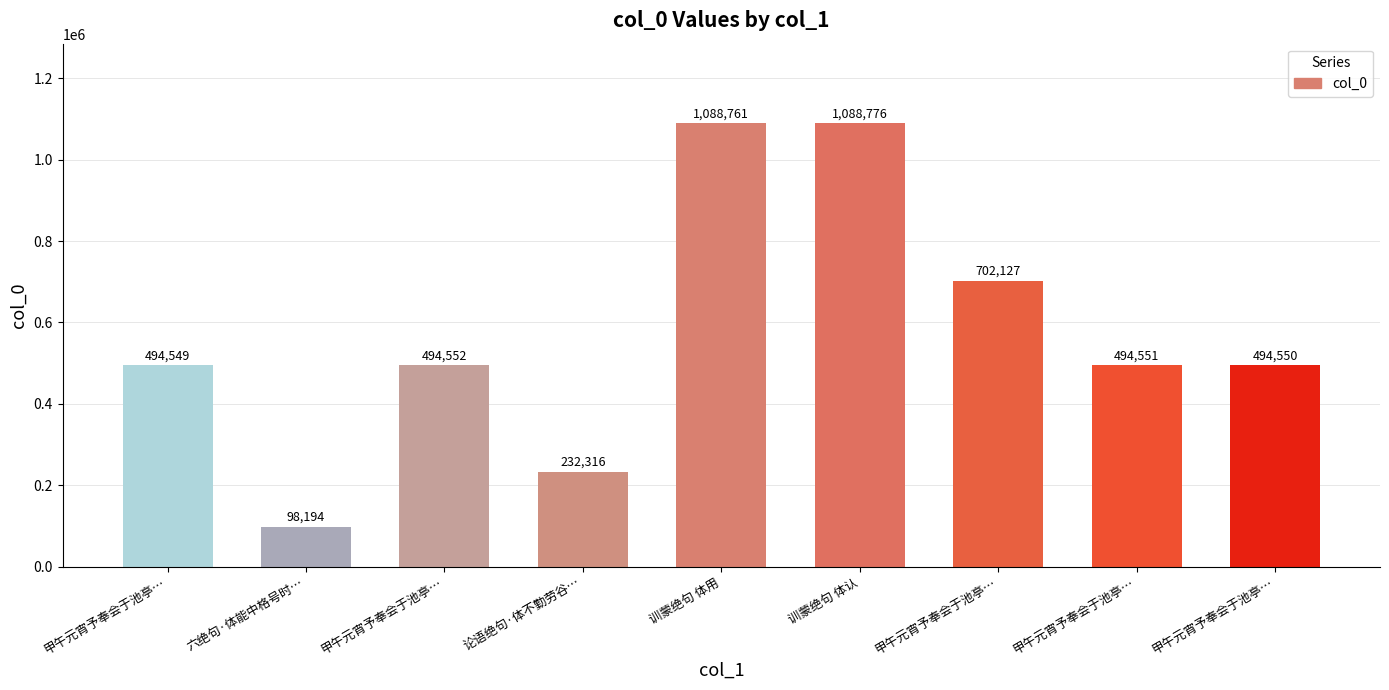

Is it true that the value at 训蒙绝句 体用 is 714034?

False